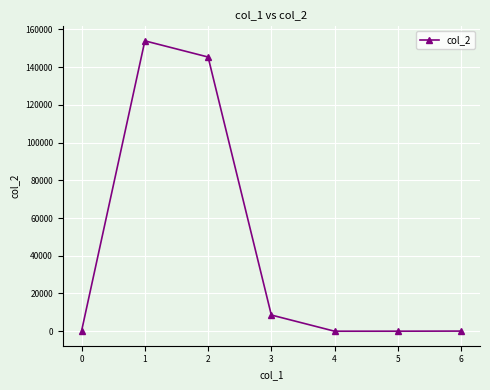

Approximately how many times larger is the value at 4 compared to 5?

0.0